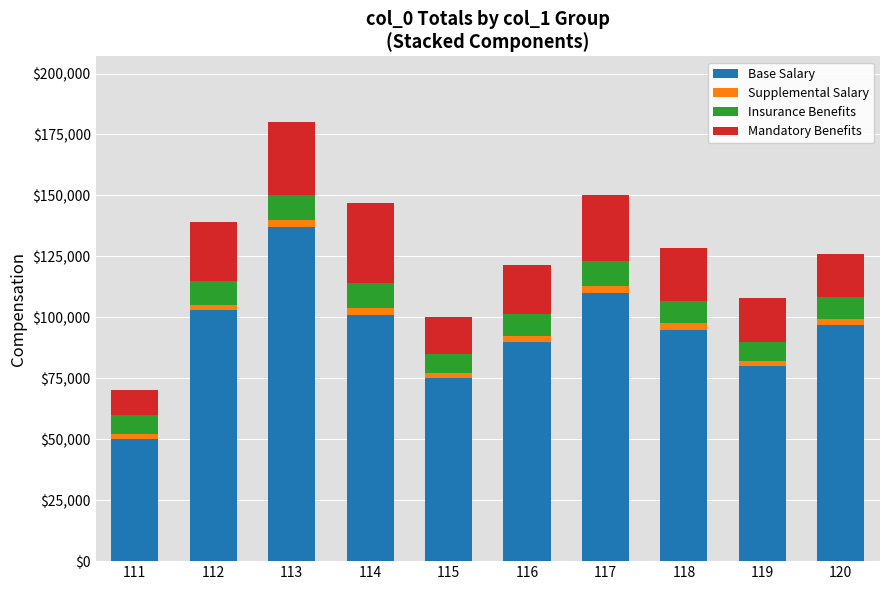

What is the total value across all series at 112?

139000